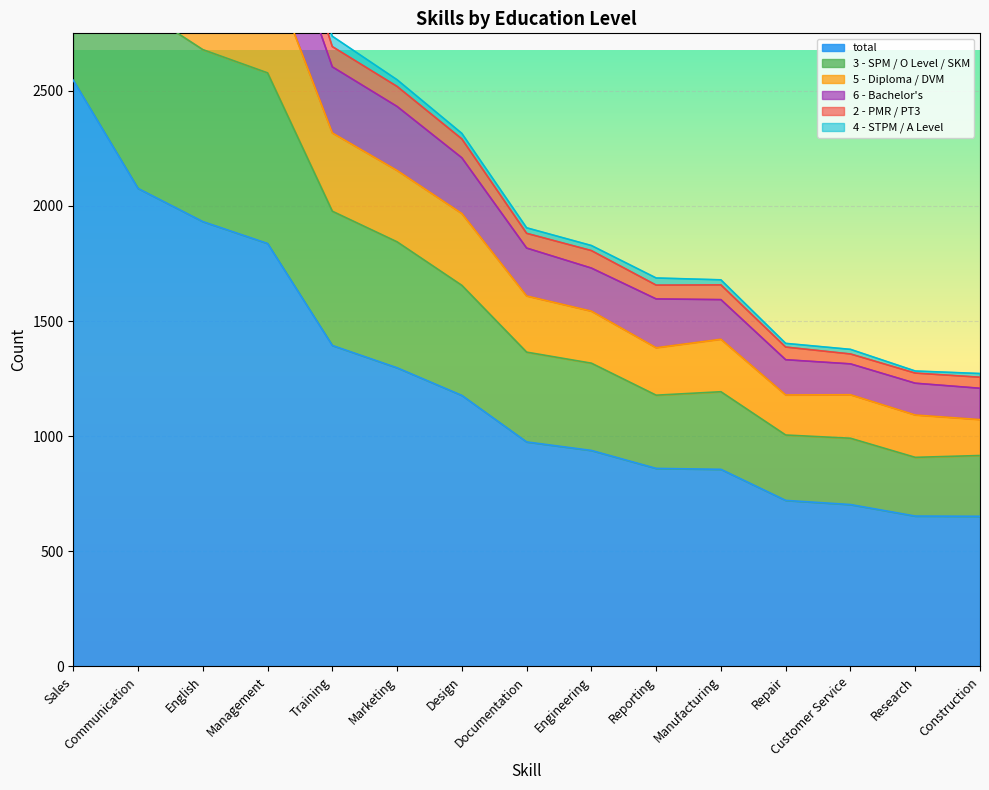

Is it true that total equals 860 at Reporting?

True